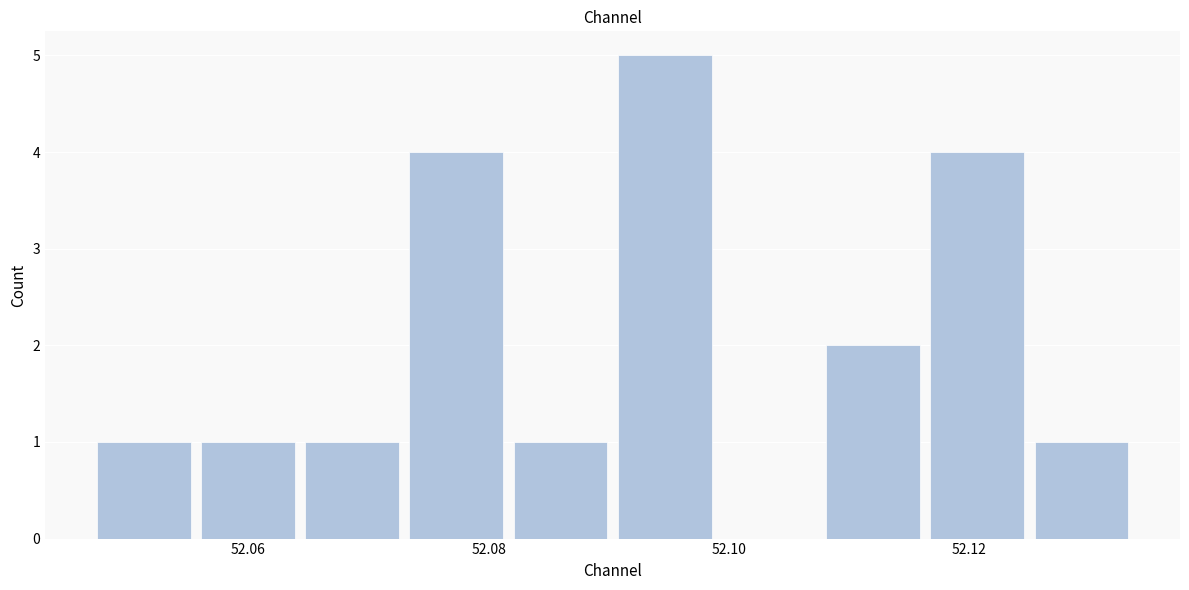

Reading left to right, list every bar in this chart as the range it spans on the x-axis followed by its height. Neither the bar edges nor the heights are printed on the chart, so give them approximately, as read against the axes.

52.046 to 52.056: 1
52.056 to 52.064: 1
52.064 to 52.072: 1
52.072 to 52.082: 4
52.082 to 52.090: 1
52.090 to 52.100: 5
52.100 to 52.108: 0
52.108 to 52.116: 2
52.116 to 52.126: 4
52.126 to 52.134: 1